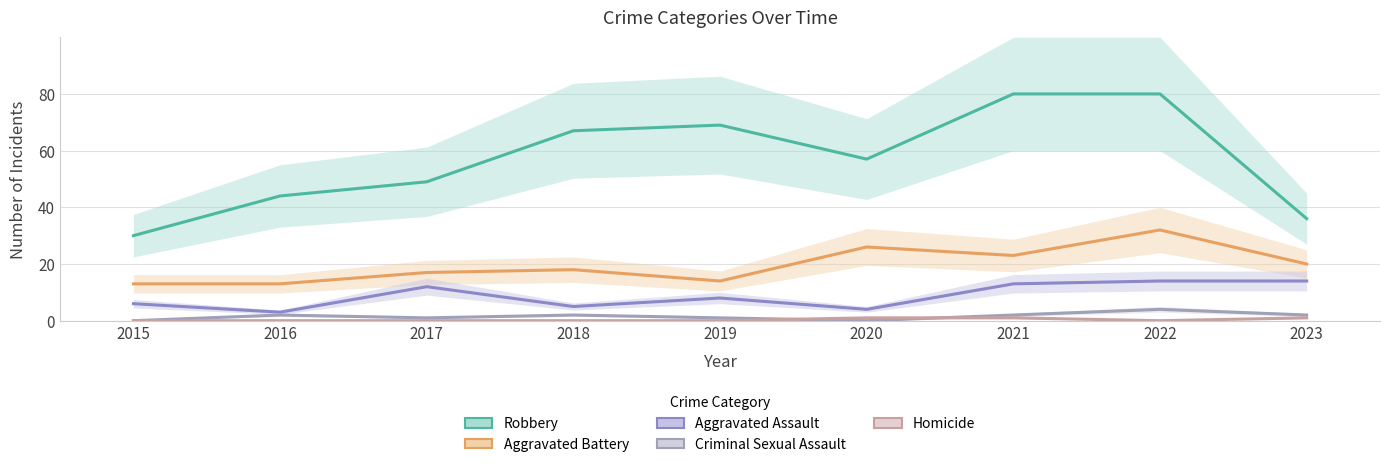

How many groups of bars are there?

9